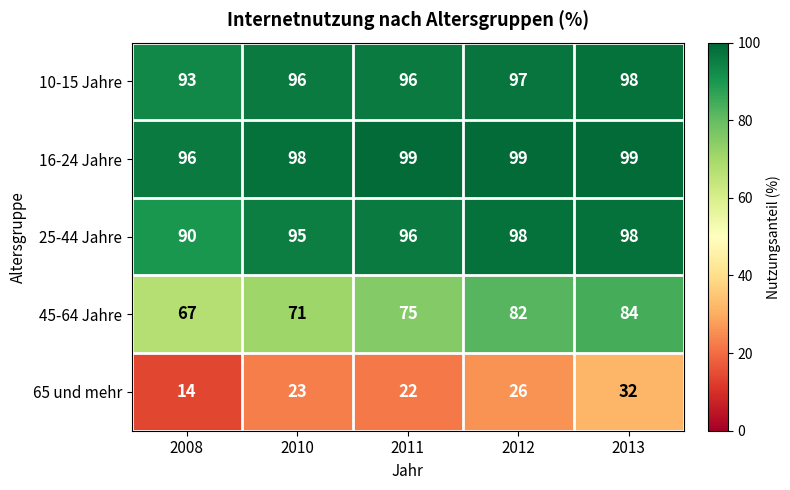

How many distinct data groups are displayed?

5